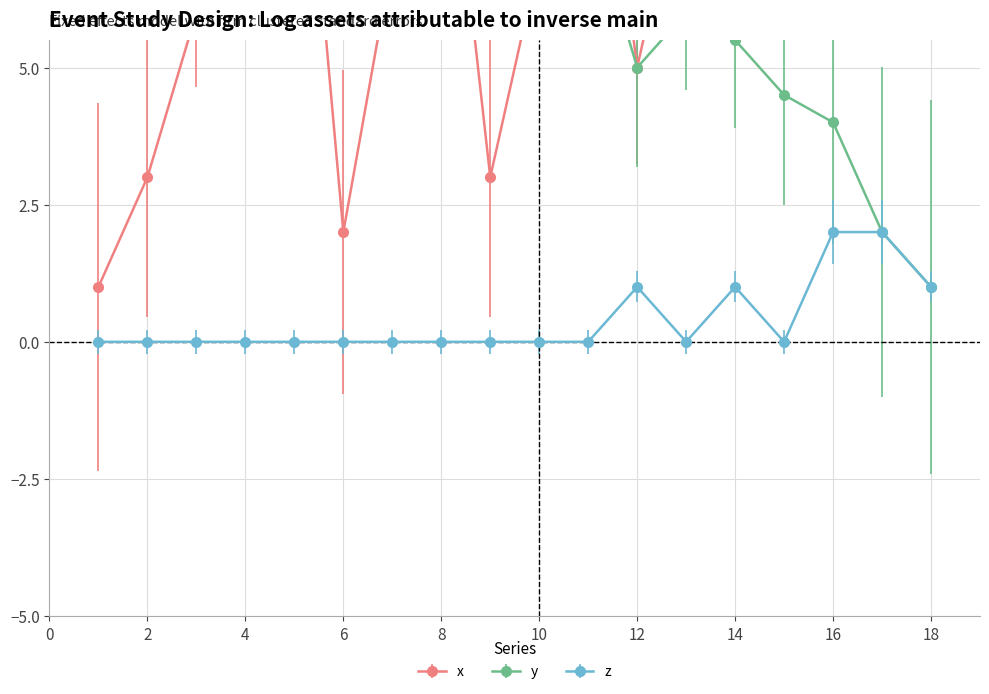

Which series changed the most between 3 and 7?

y